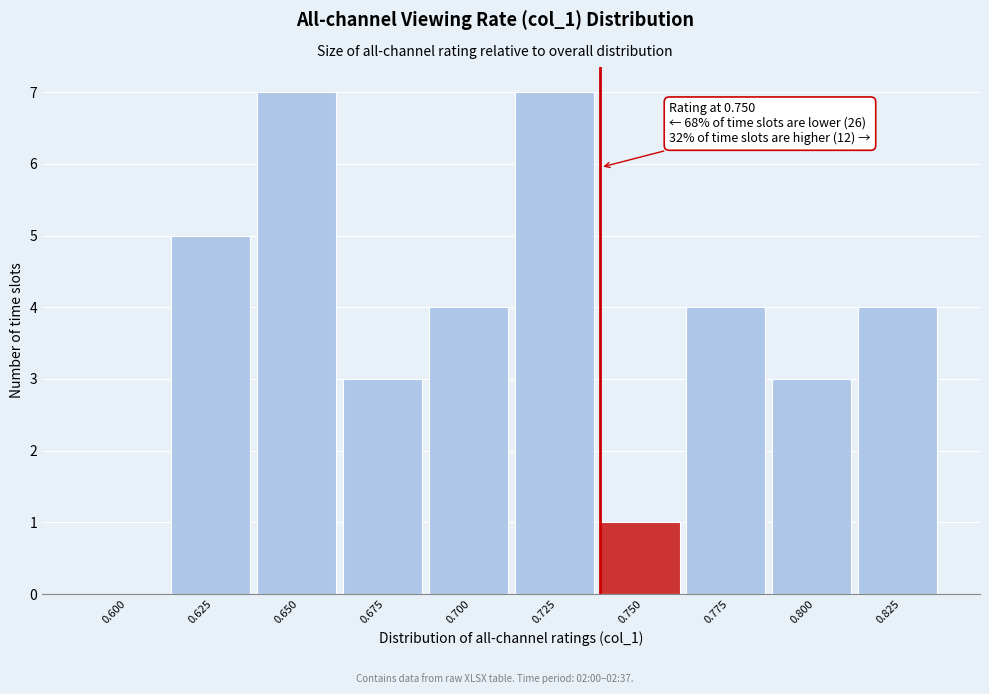

Reading right to left, extract all data points from this chart.

0.825=4	0.800=3	0.775=4	0.750=1	0.725=7	0.700=4	0.675=3	0.650=7	0.625=5	0.600=0